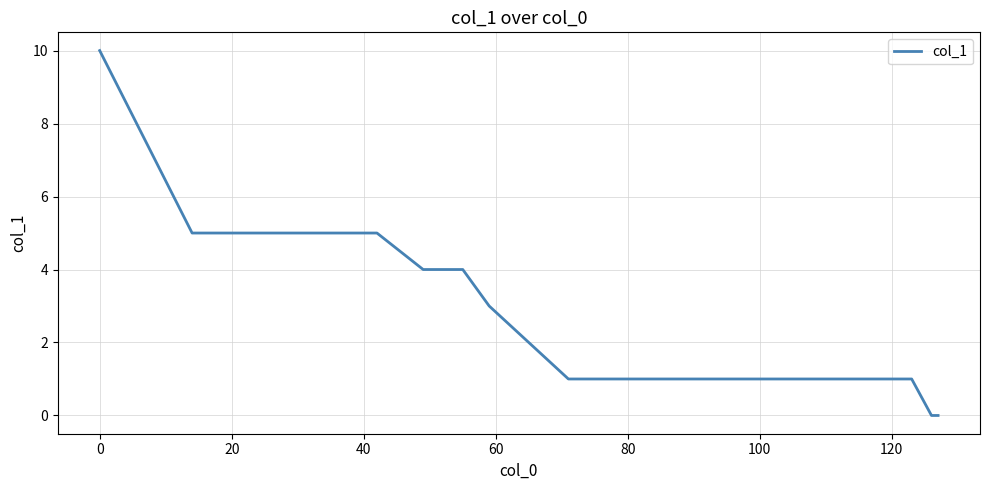

Does the chart display data point markers on the line(s)?

No